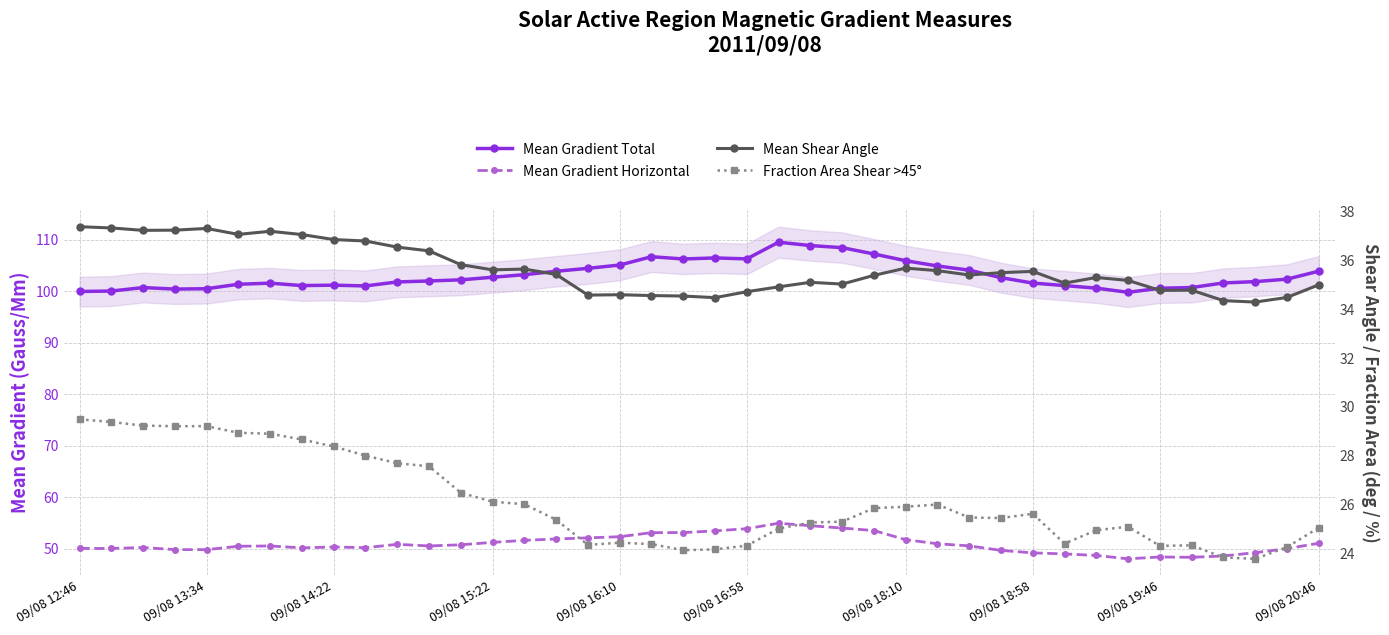

What is the difference between the maximum and minimum values in the Mean Shear Angle series?

3.1